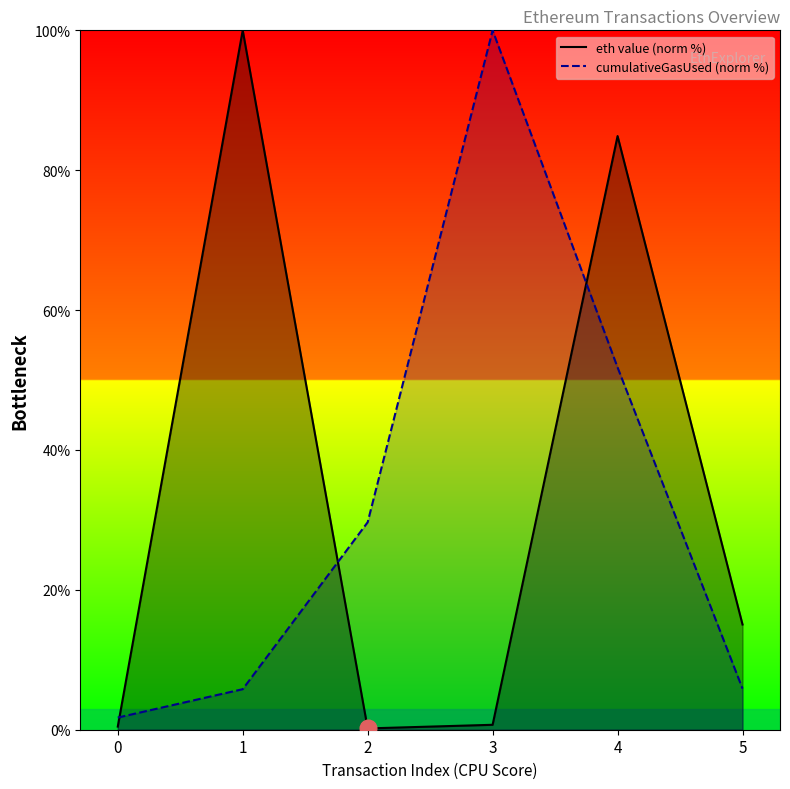

True or false: eth value and cumulativeGasUsed intersect in this chart.

True